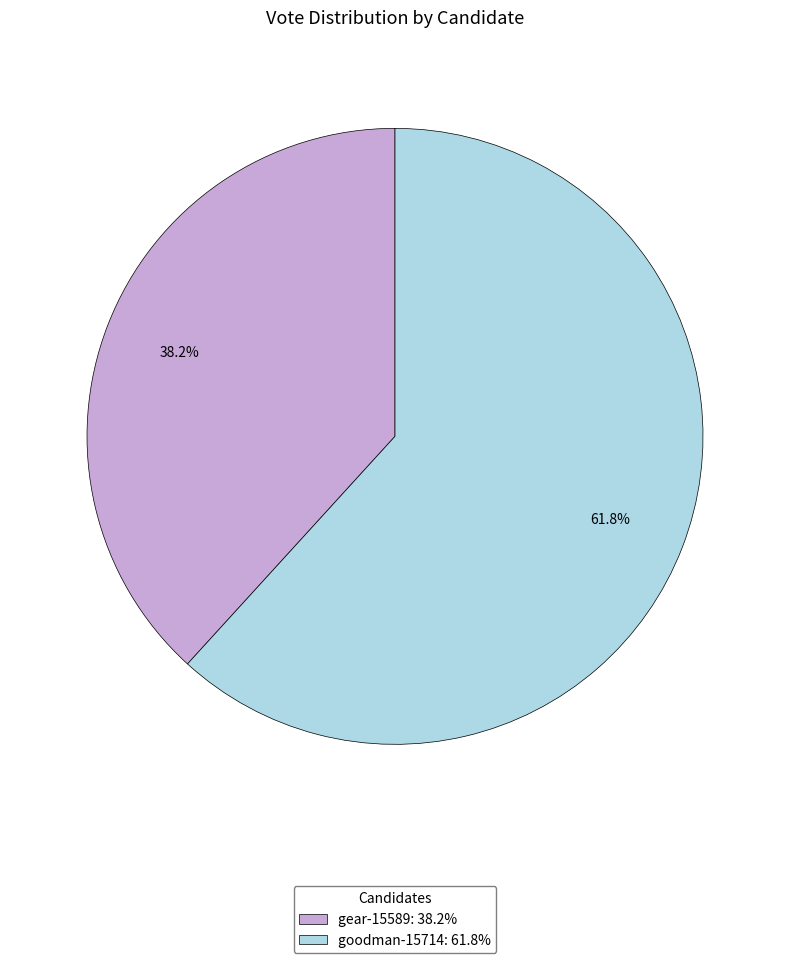

What is the largest slice in the pie chart?

goodman-15714